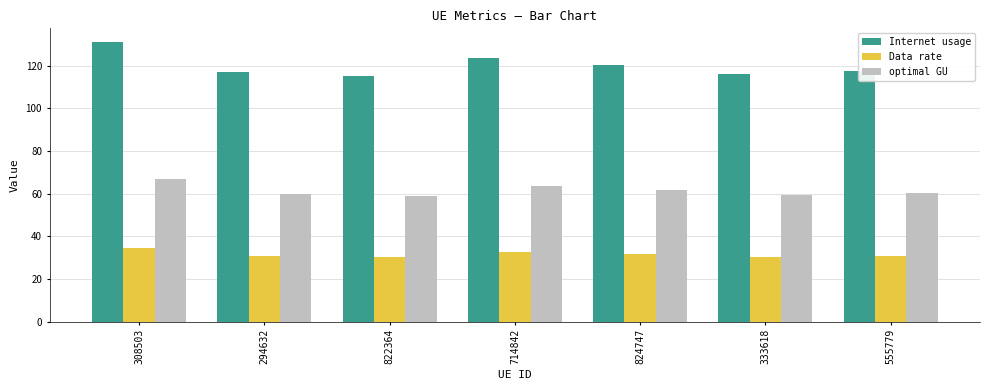

What is the difference between the Internet usage values at 714842 and 822364?

8.7